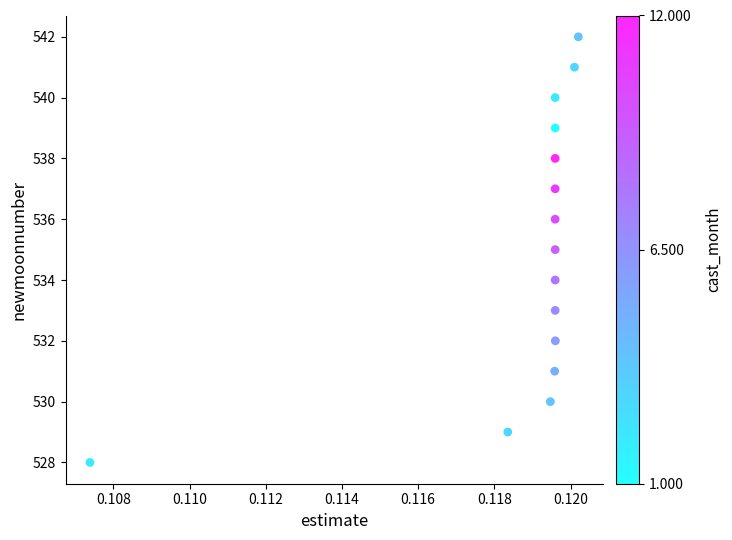

What is the range of Y values (max minus min)?

14